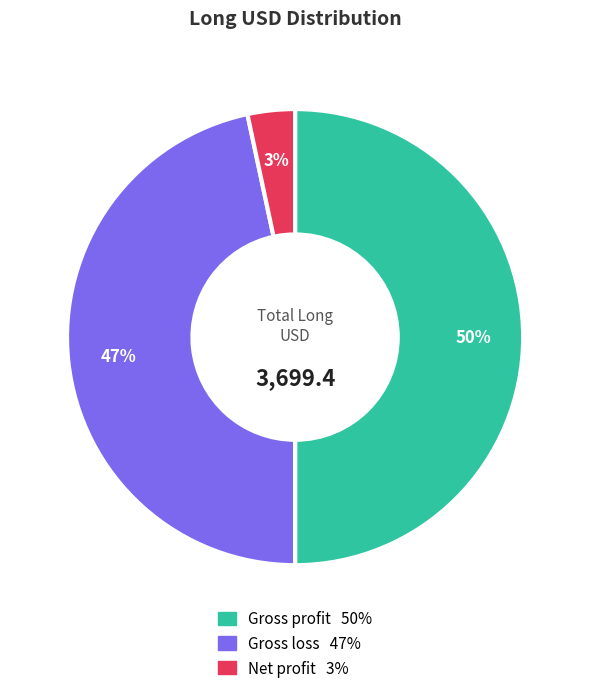

Which category has the biggest portion of the pie?

Gross profit